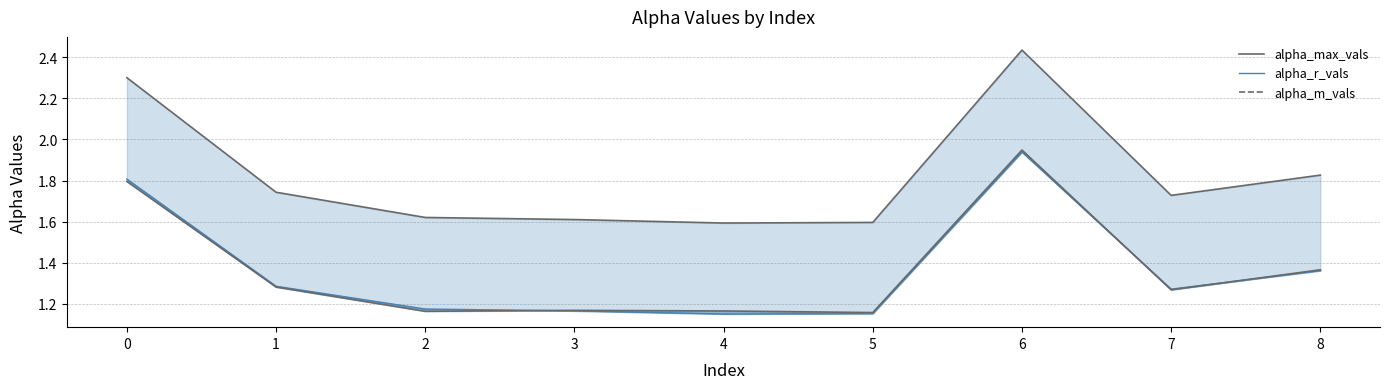

What is the sum of all alpha_max_vals line values?

16.5